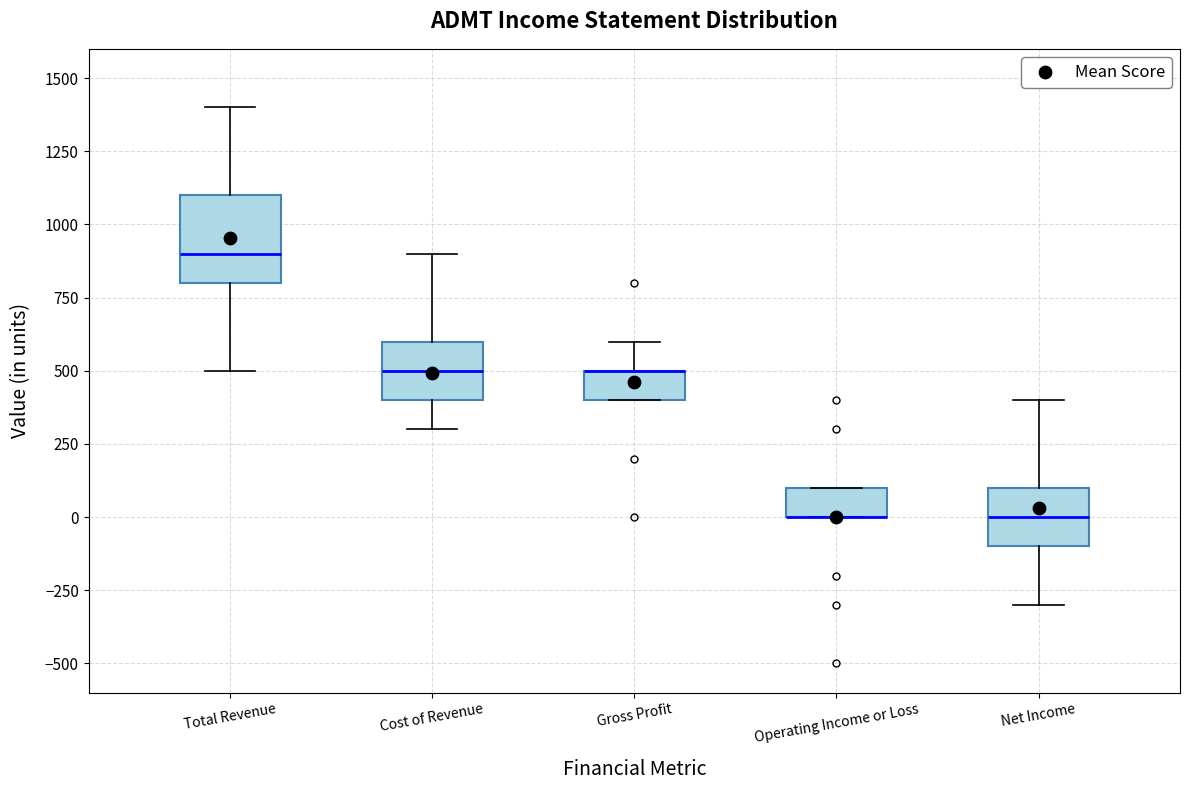

Reading left to right, read every box against the y-axis: the position of its median line, the range the box covers, and the ends of its whiskers. The values are not printed on the chart, so give them approximately, as read against the axis.

Total Revenue: median 900, box 800 to 1100, whiskers 500 to 1400
Cost of Revenue: median 500, box 400 to 600, whiskers 300 to 900
Gross Profit: median 500 (drawn on the box's upper edge), box 400 to 500, whiskers 400 to 600
Operating Income or Loss: median 0 (drawn on the box's lower edge), box 0 to 100, whiskers 0 to 100
Net Income: median 0, box -100 to 100, whiskers -300 to 400